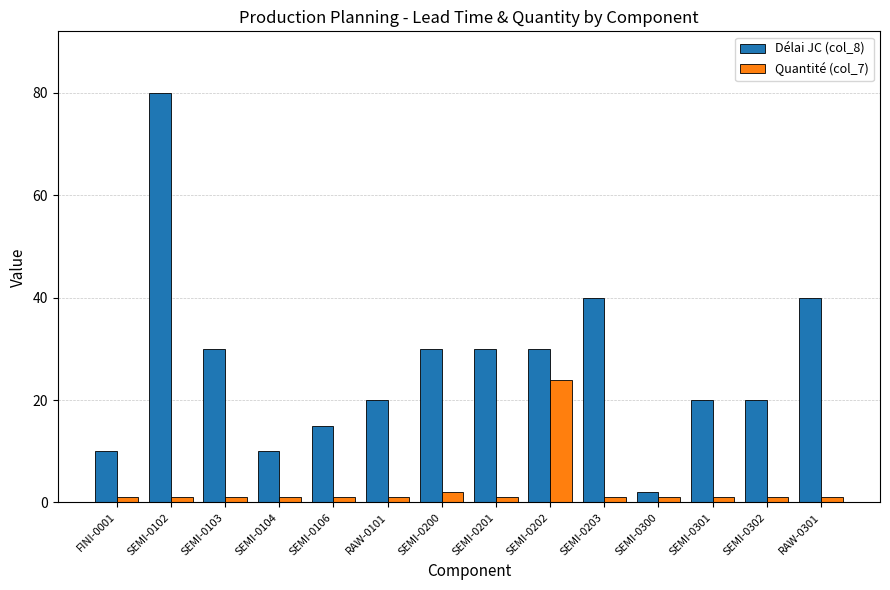

What is the average value of the Délai JC (col_8) series?

27